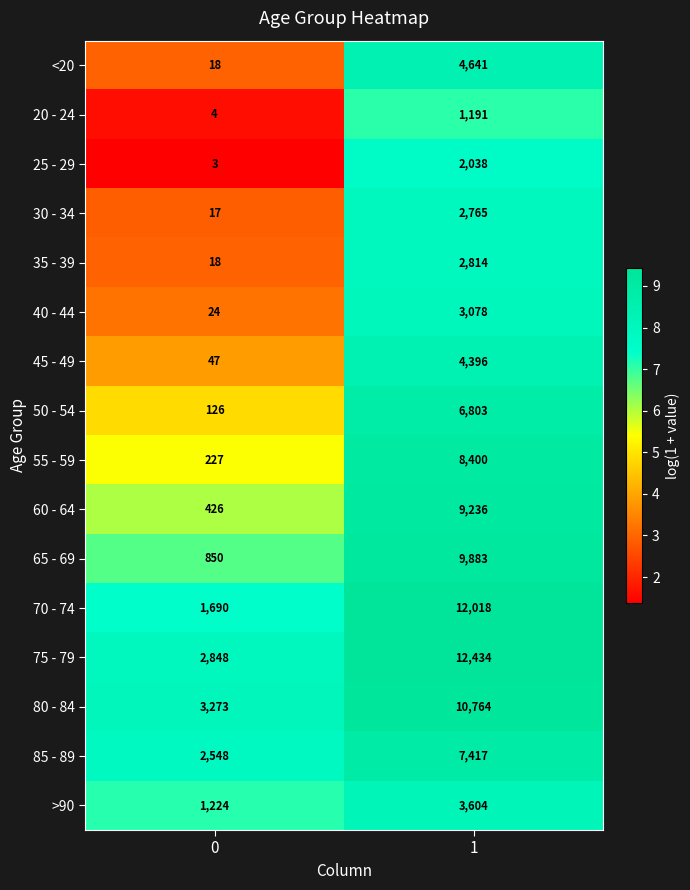

What is the difference between the 45 - 49 values at 1 and 0?

4349